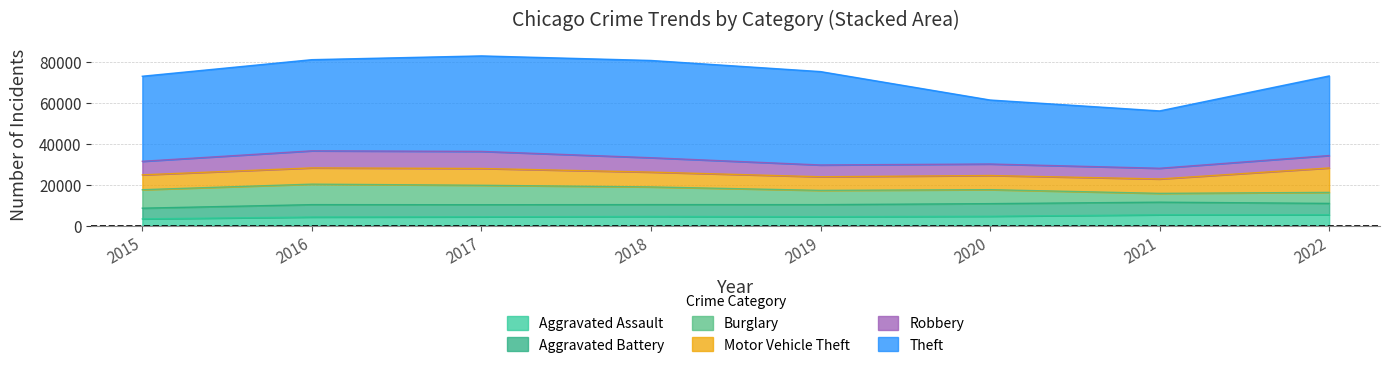

In Aggravated Assault, how many points are higher than both neighbors (excluding endpoints)?

1